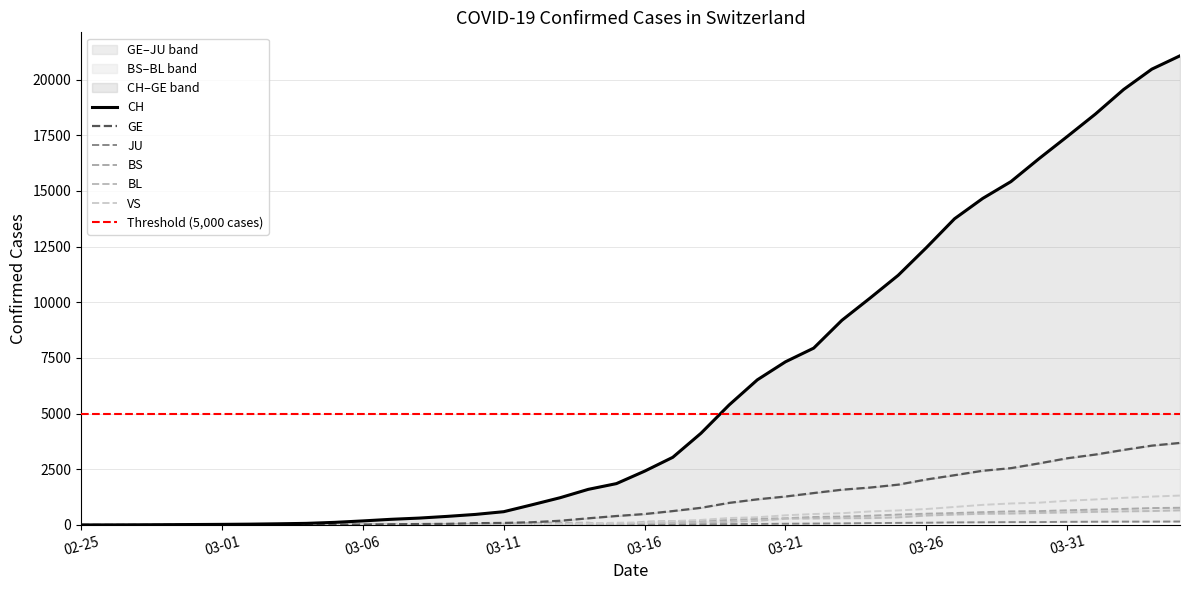

What value does the CH series have at 2020-04-02, to the nearest 100?

19600